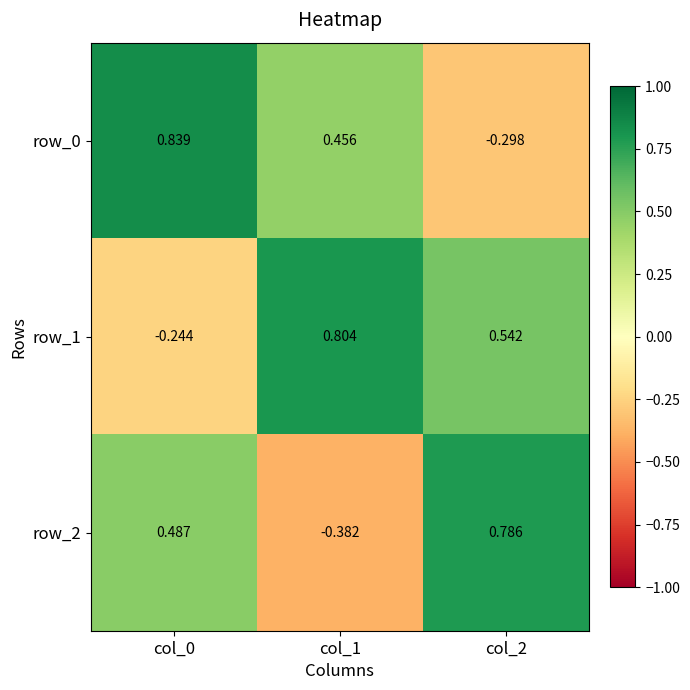

How many data points does each series have?

3